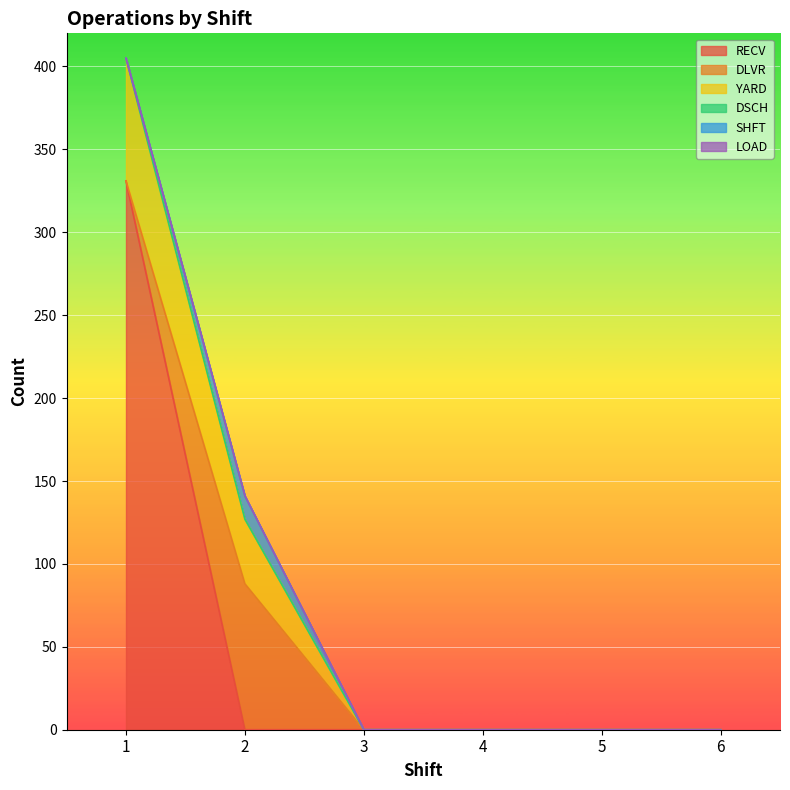

Does the chart display data point markers on the line(s)?

No